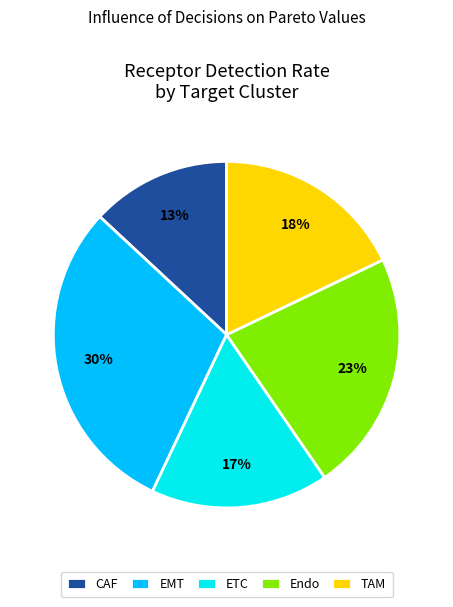

The ETC slice represents 17% of the pie. True or false?

True